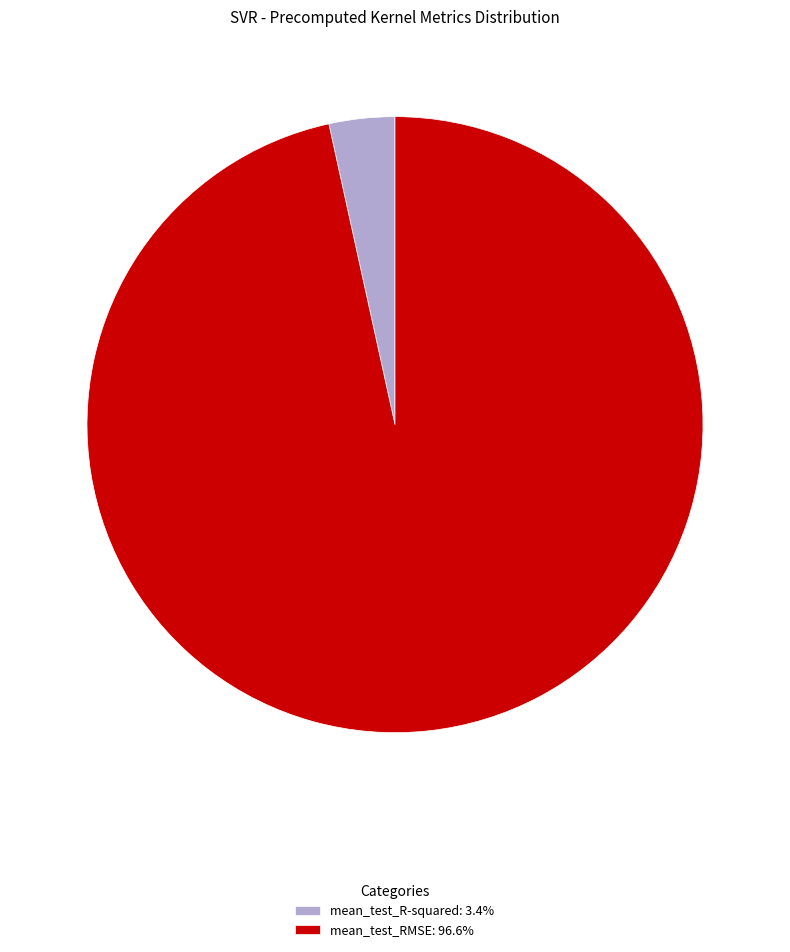

Which category has the biggest portion of the pie?

mean_test_RMSE